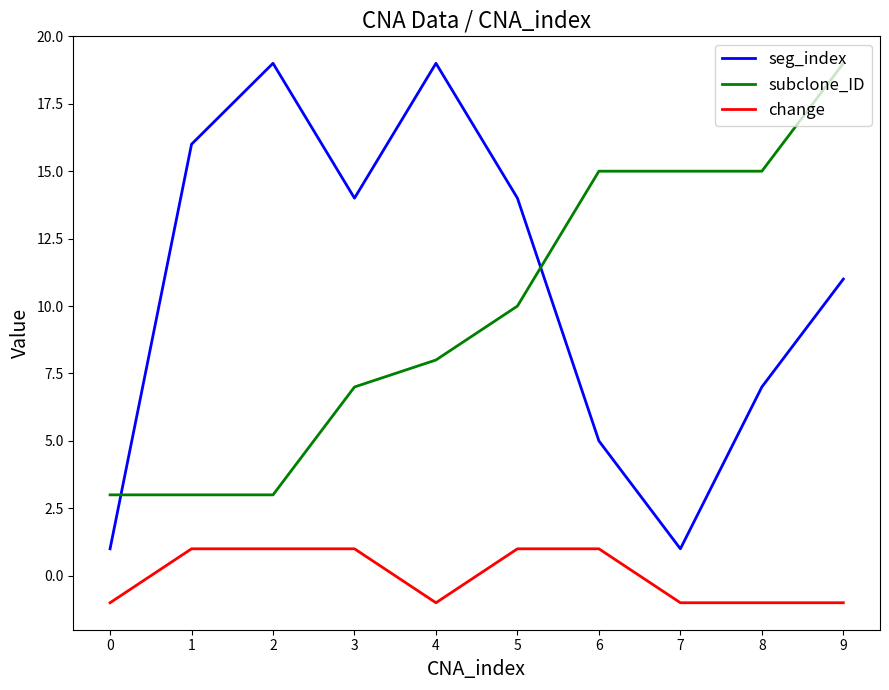

What is the total value across all series at 7?

15